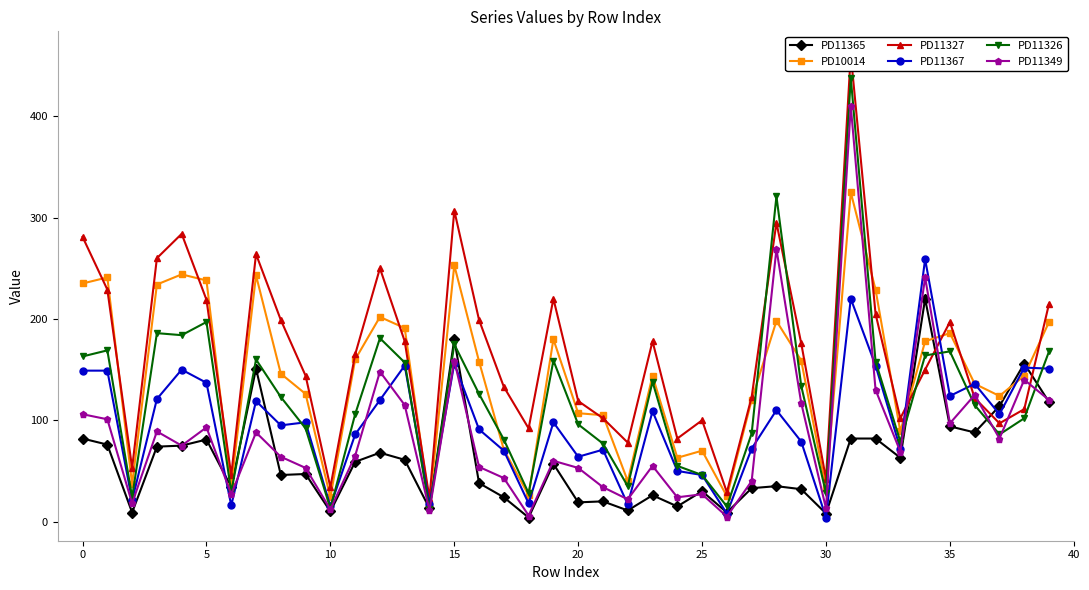

True or false: PD11365 has a value of 306 at 15.

False